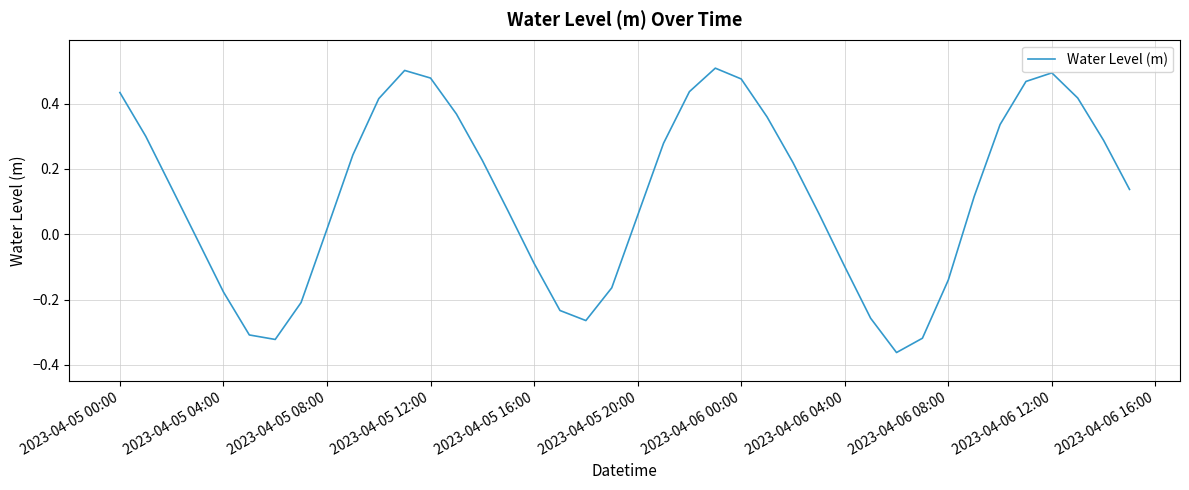

How many interior local valleys (lower than both neighbors) does the data have?

3